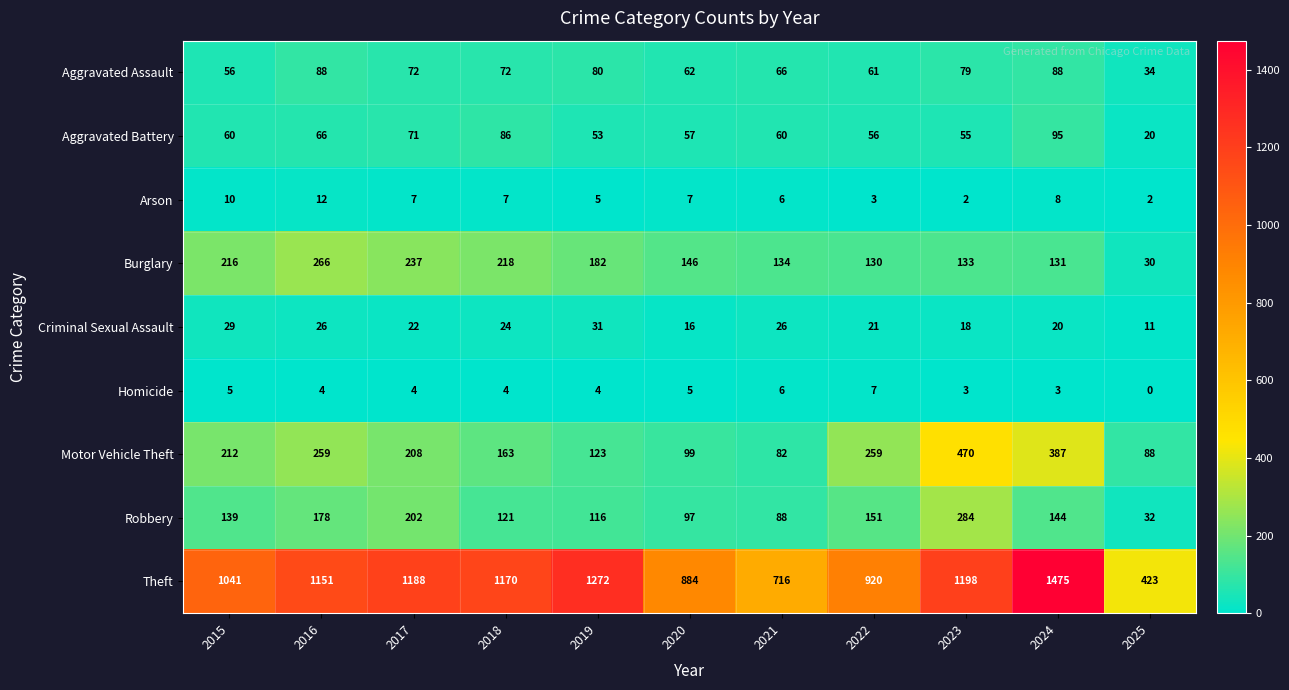

How many Criminal Sexual Assault values are between 18 and 26?

7